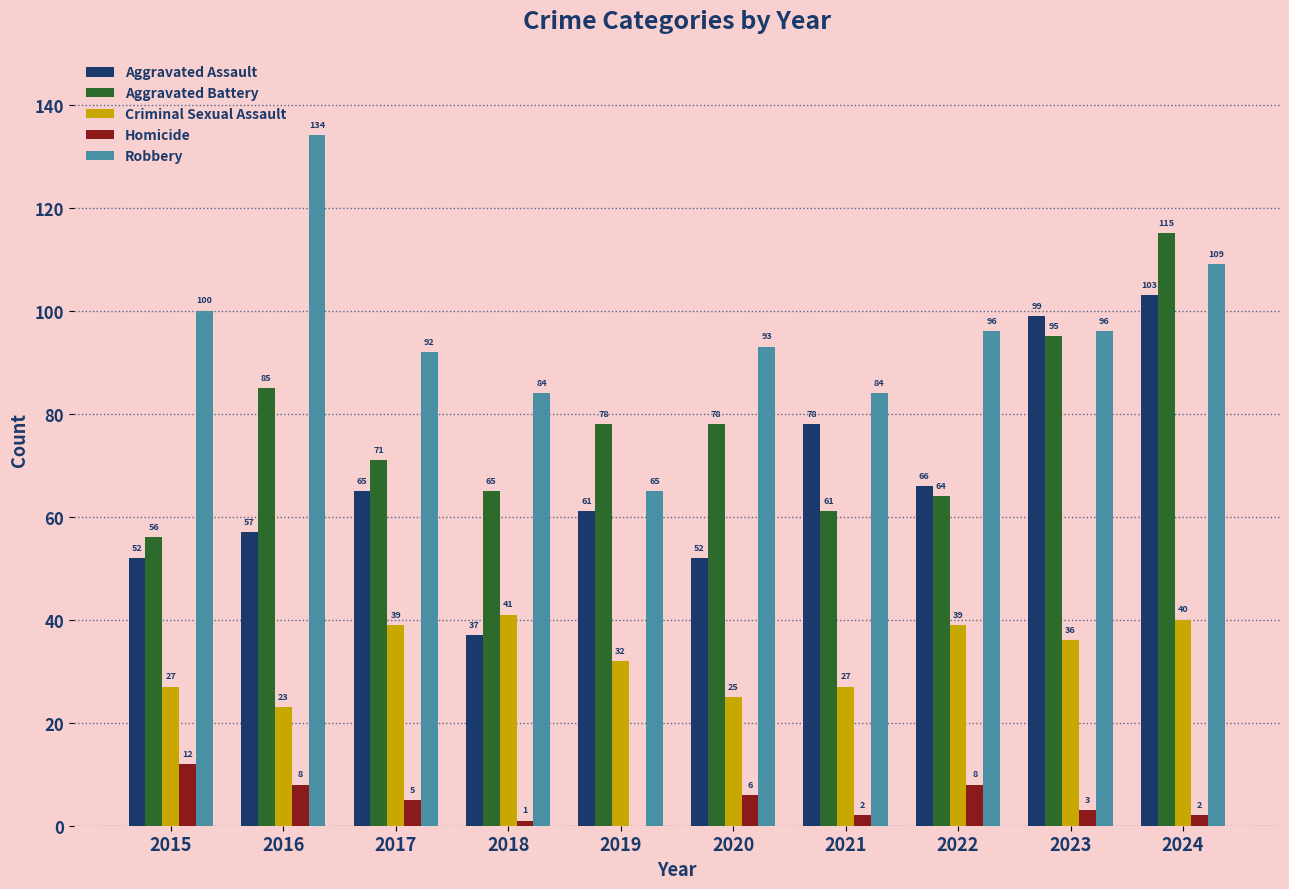

Does the chart contain stacked bars?

No